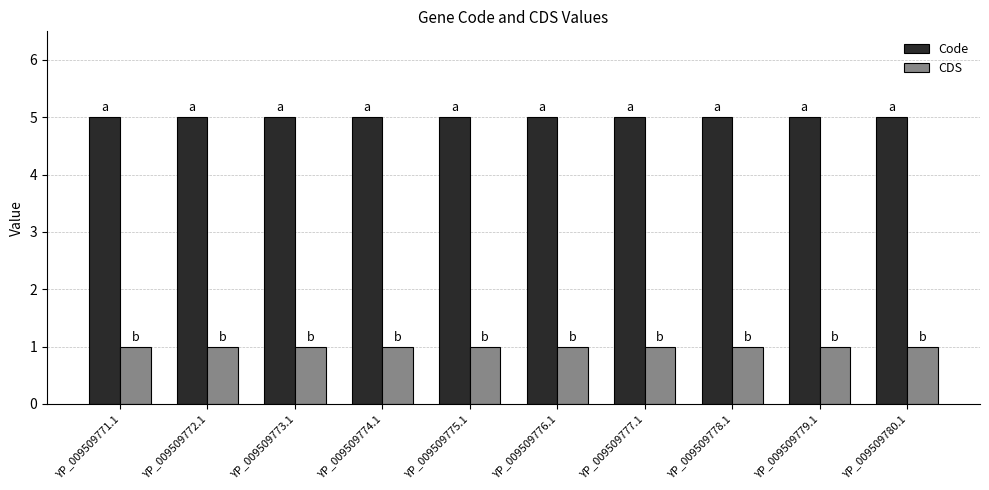

What are all the series names shown in the legend?

Code, CDS